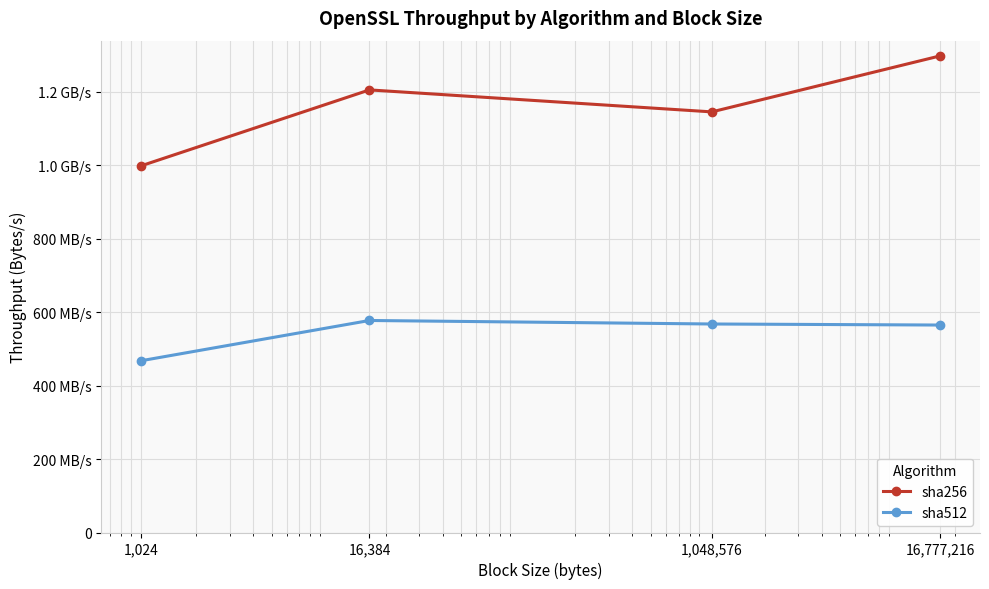

What are all the series names shown in the legend?

sha256, sha512